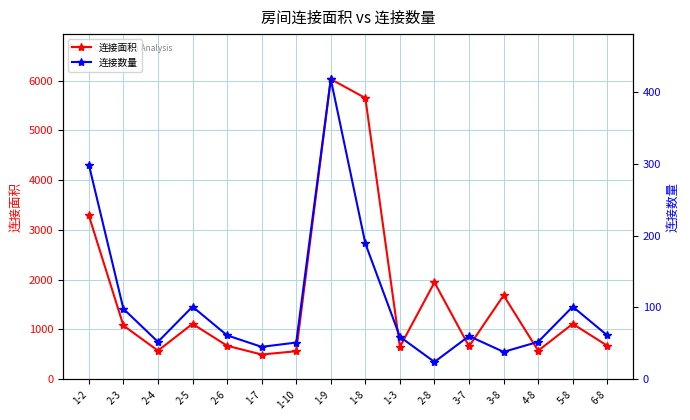

Reading left to right, transcribe all the data shown in this chart.

连接面积: 3289	1078	572	1111	671	495	561	6028	5648	649	1944	660	1683	572	1111	671
连接数量: 299	98	52	101	61	45	51	418	189	59	24	60	38	52	101	61